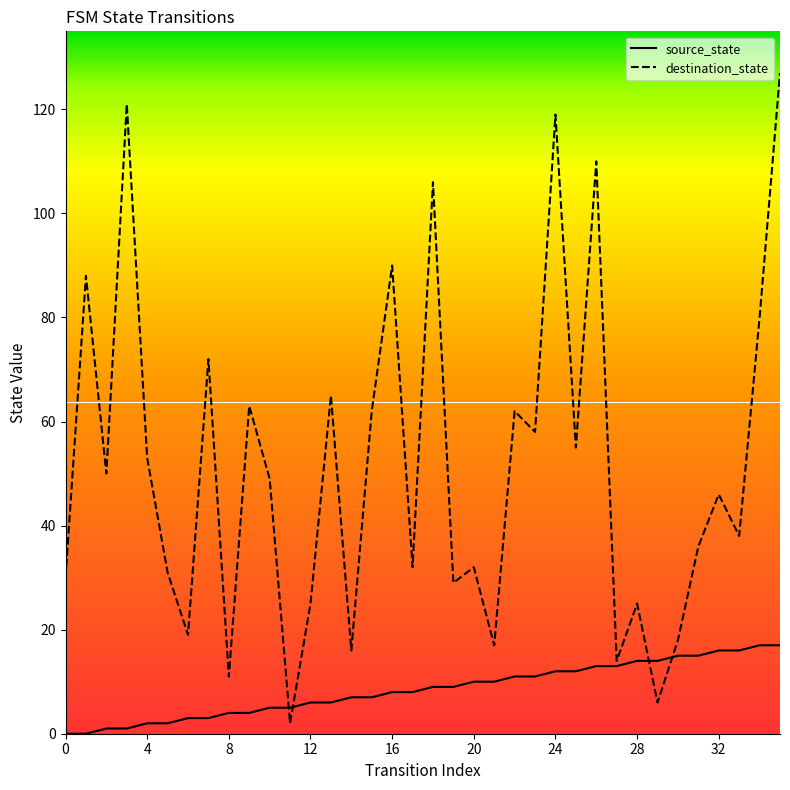

What is the difference between the maximum and second lowest values in the destination_state series?

121